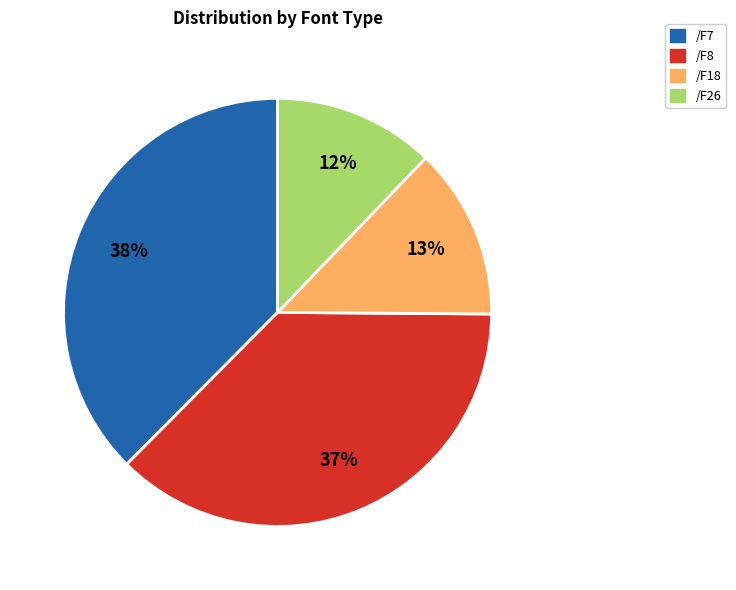

Does /F26 represent more than half of the total?

No